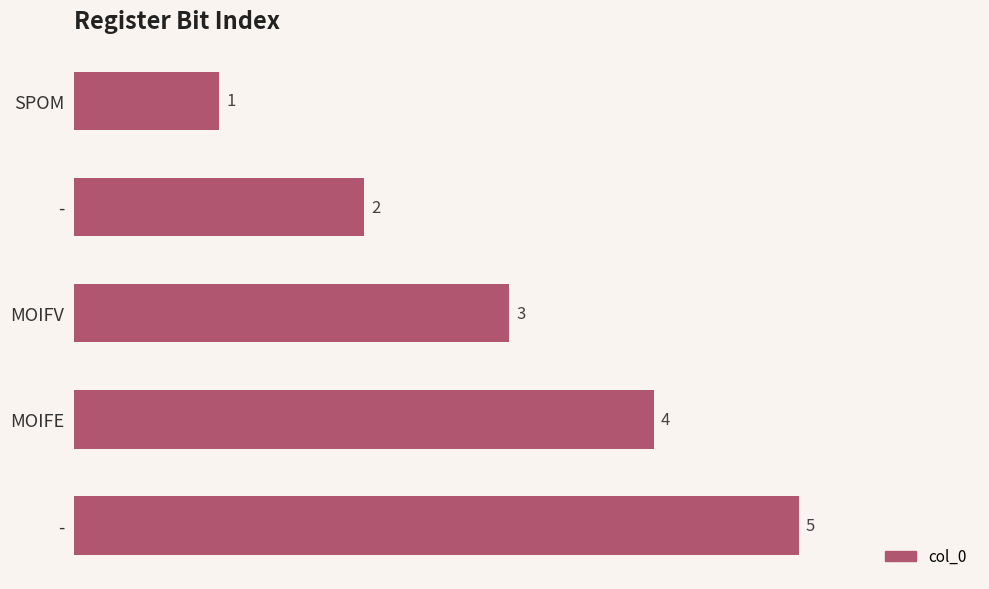

List the labels in order of value, smallest first.

SPOM, -, MOIFV, MOIFE, -